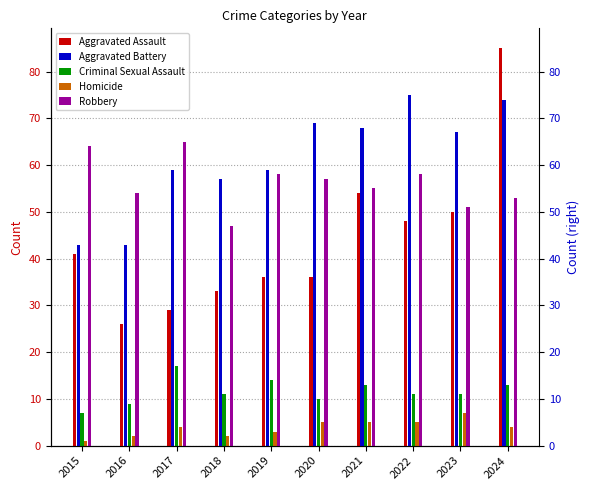

How many values in the Robbery series are below 57?

5